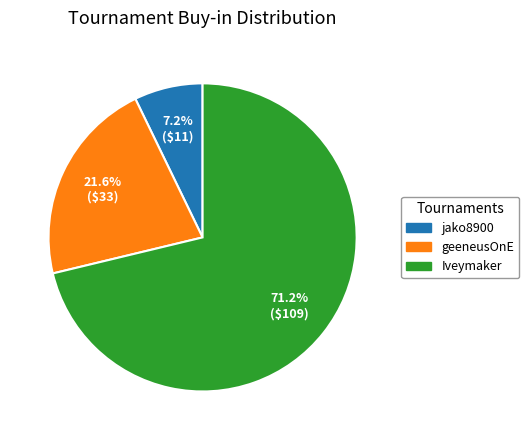

What is the majority slice?

Iveymaker